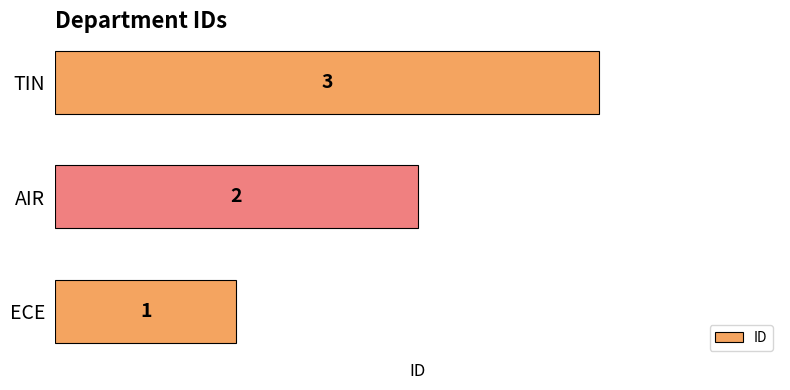

What is the maximum value shown in the chart?

3